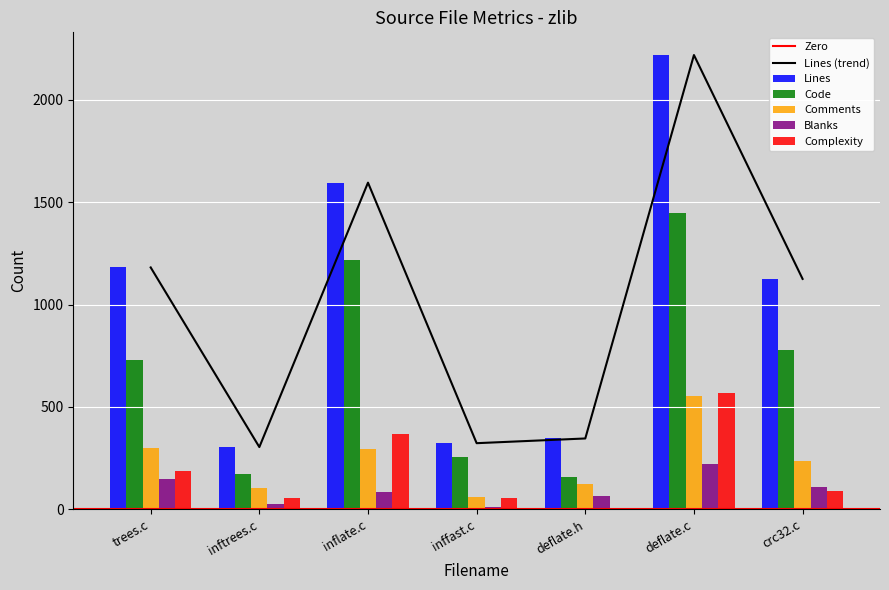

What is the approximate value of Comments at deflate.h?

123